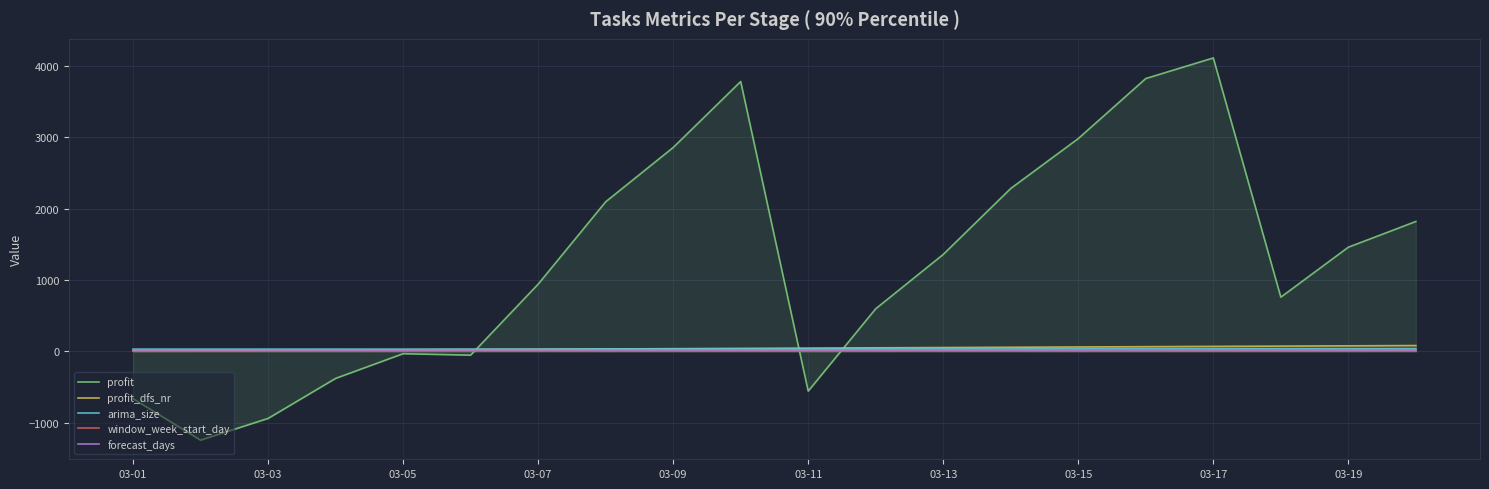

What is the smallest value displayed?

-1247.8